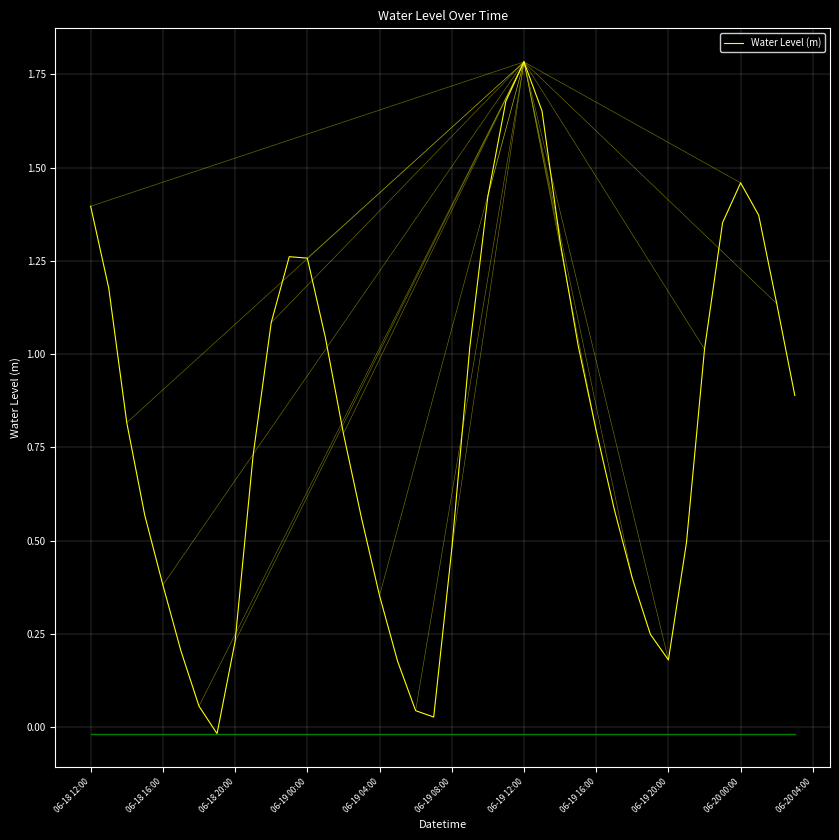

What is the maximum value shown in the chart?

1.8